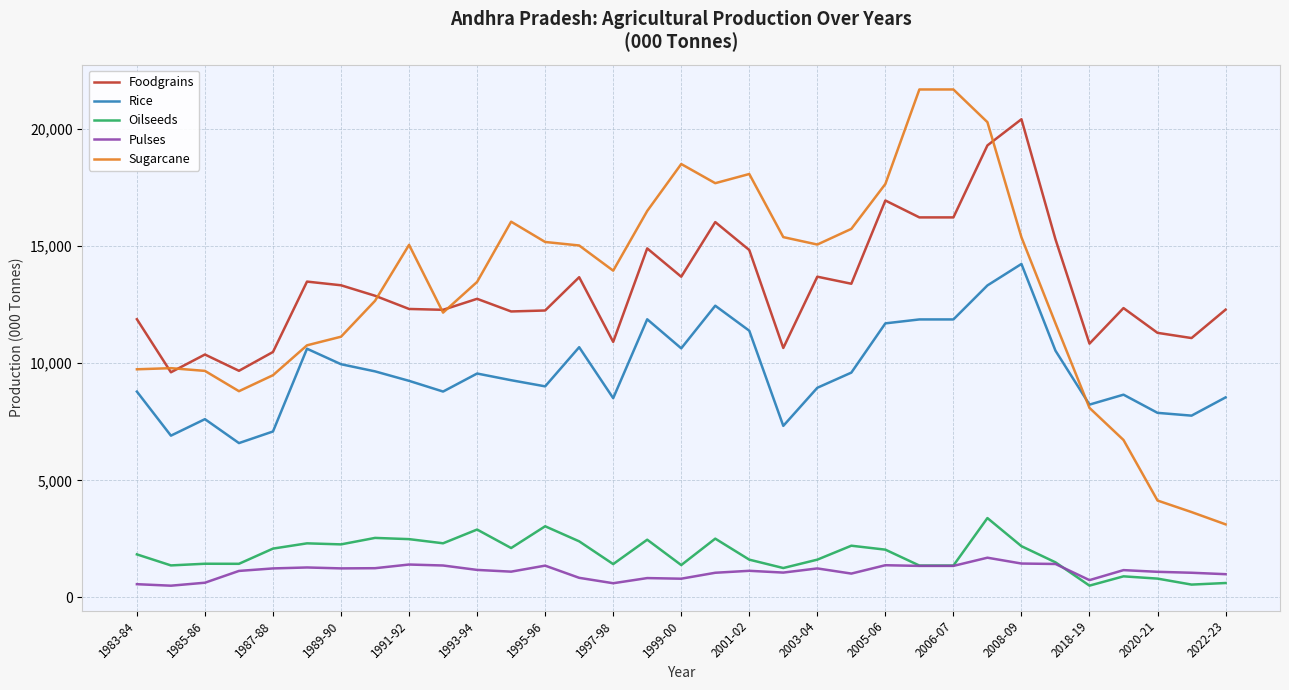

True or false: Foodgrains and Oilseeds intersect in this chart.

False